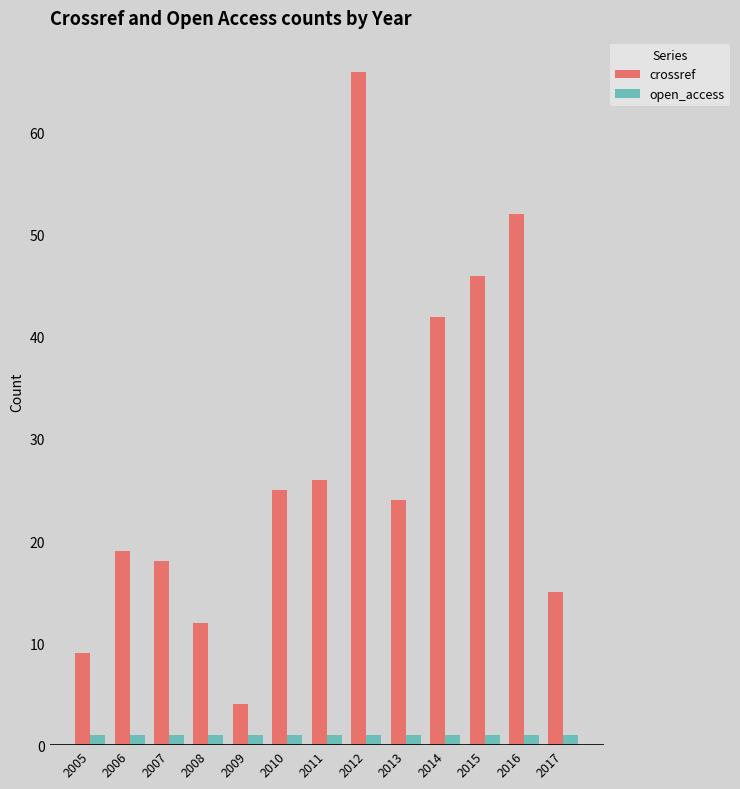

Rank the series by their average value, from lowest to highest.

open_access, crossref